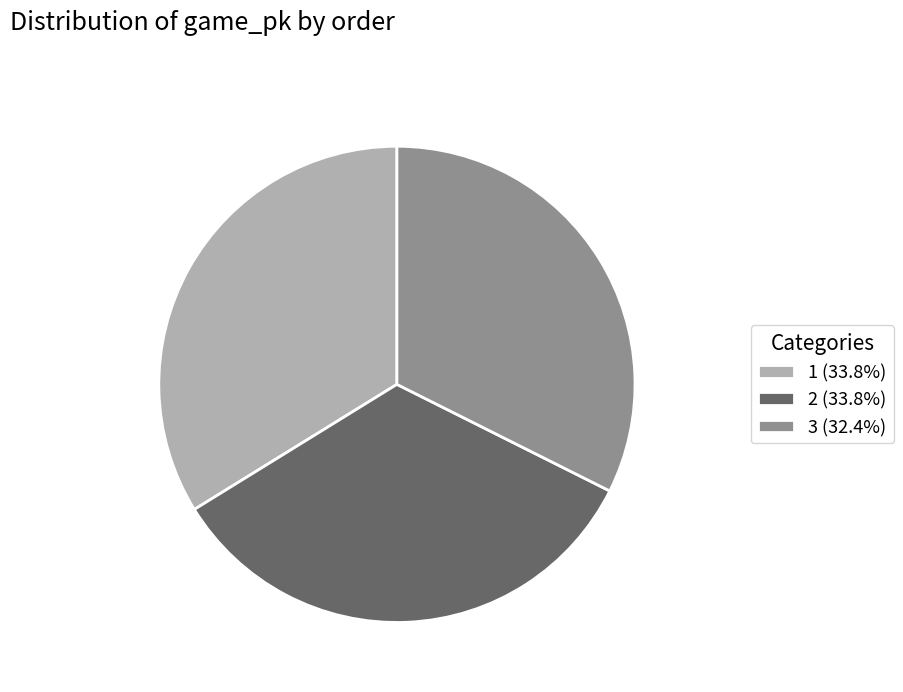

Is it true that 2 is 47% of the pie?

False